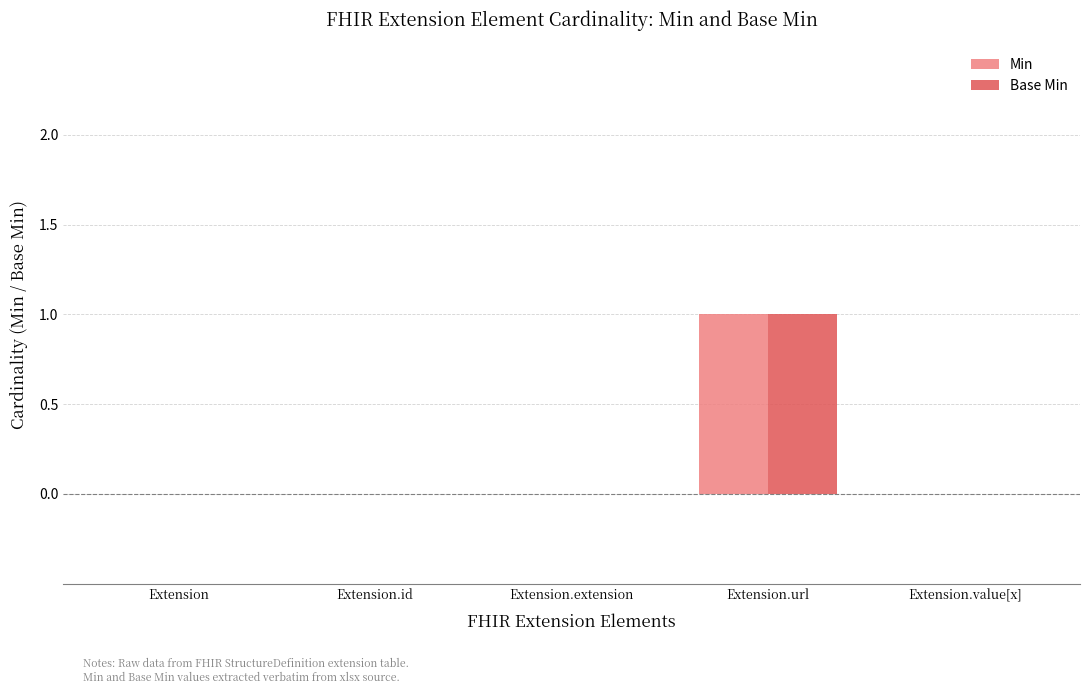

Reading right to left, list all the values displayed in this chart.

Min: Extension.value[x]=0	Extension.url=1	Extension.extension=0	Extension.id=0	Extension=0
Base Min: Extension.value[x]=0	Extension.url=1	Extension.extension=0	Extension.id=0	Extension=0